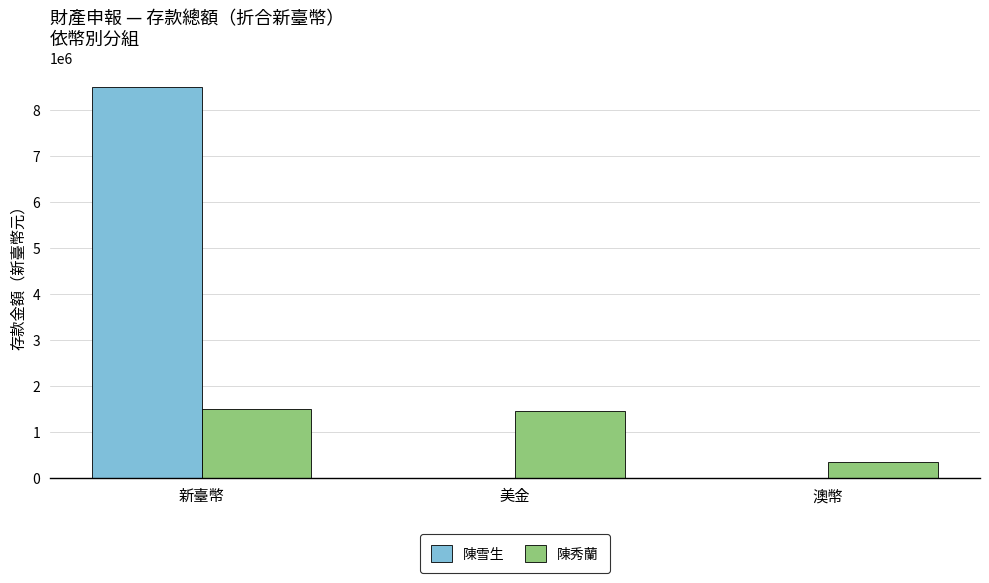

What is the total value across all series at 新臺幣?

9982547